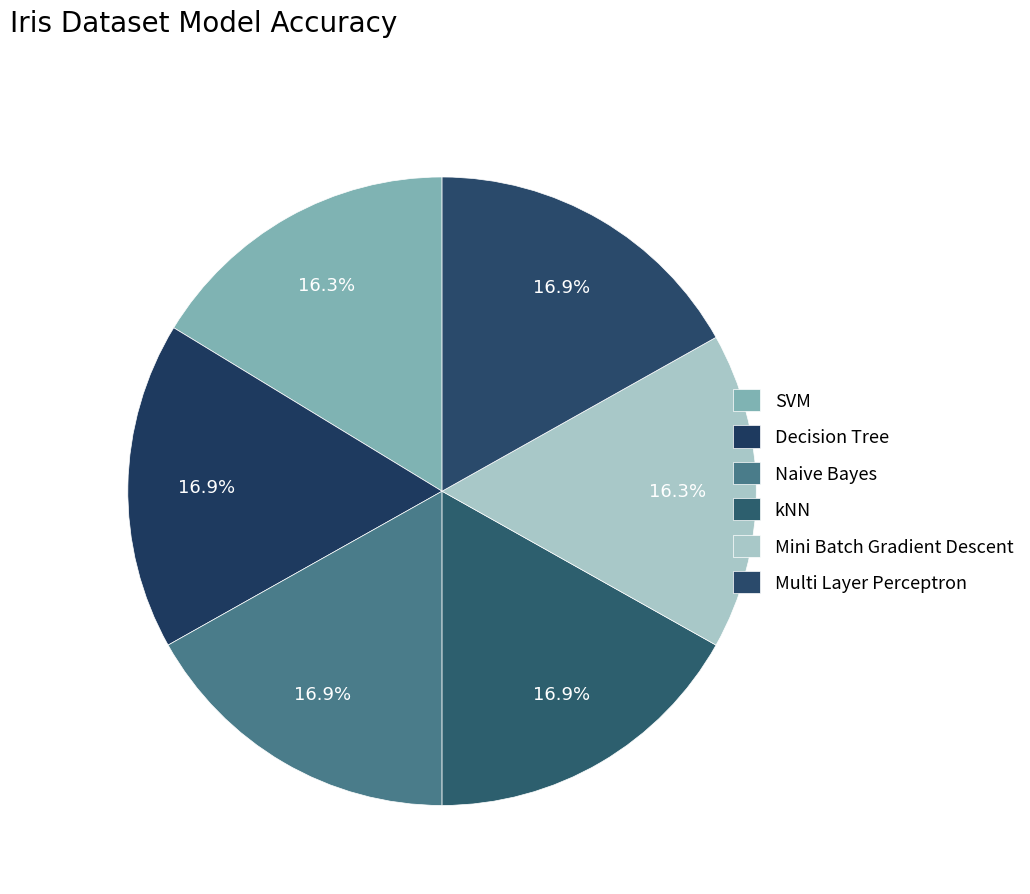

To the nearest percent, what portion does Decision Tree represent?

17%